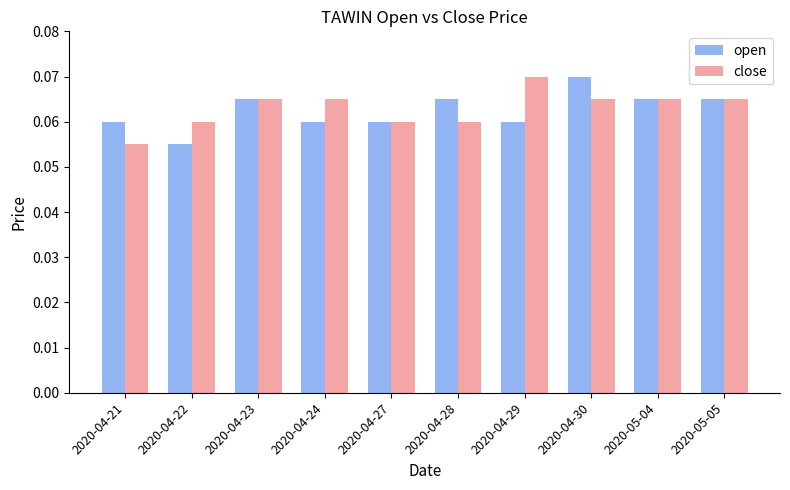

Where is open nearest to the value 0?

2020-04-22